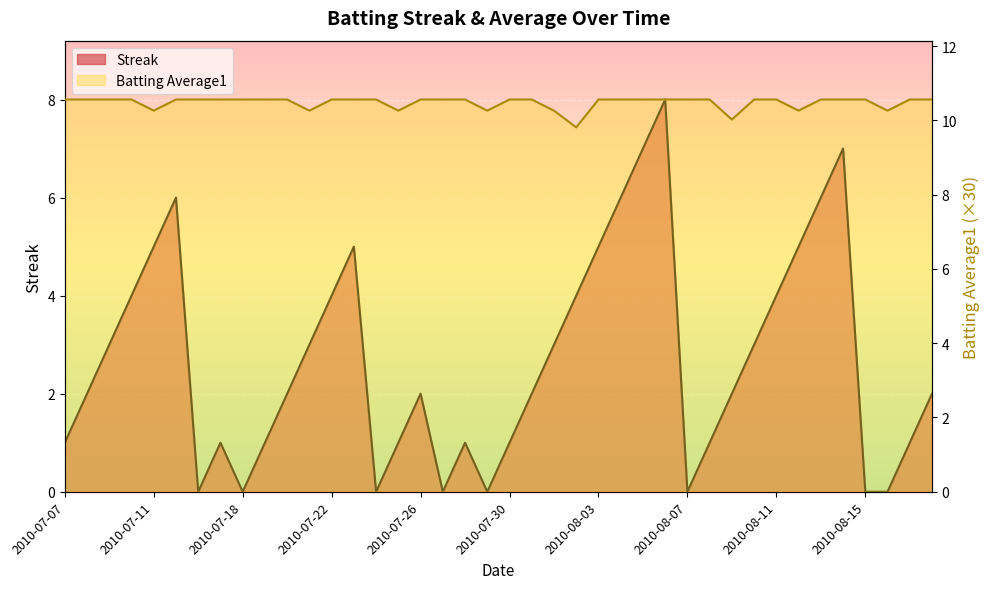

What is the greatest value displayed?

10.6